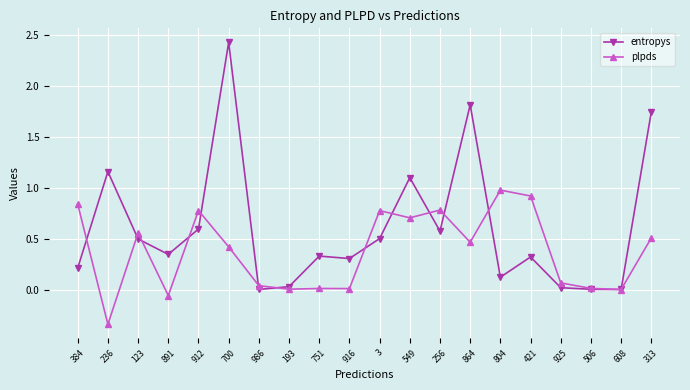

True or false: plpds has a value of 1.3 at 804.

False